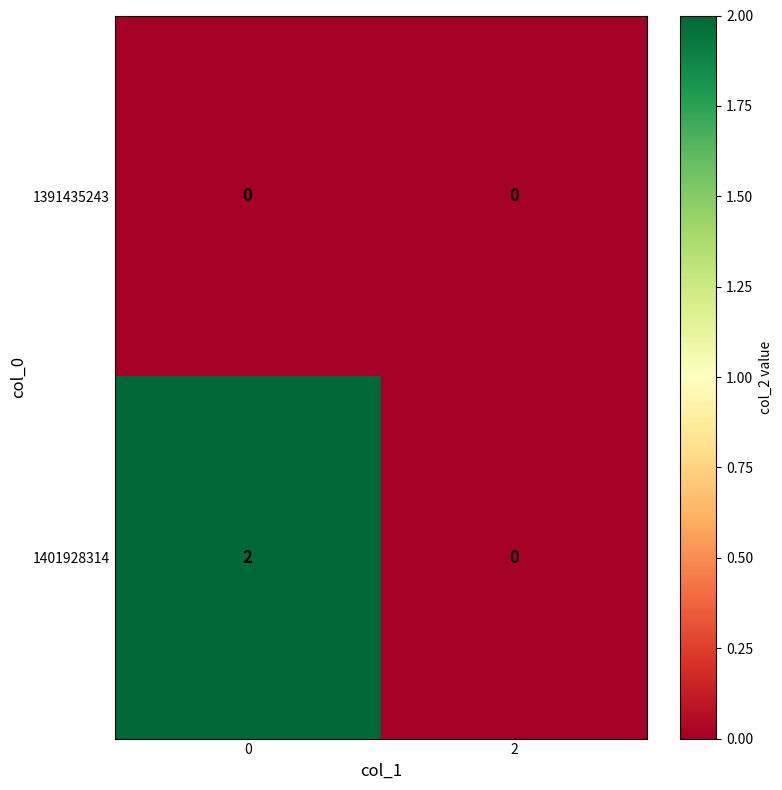

Reading left to right, list all the values displayed in this chart.

1391435243: 0	0
1401928314: 2	0